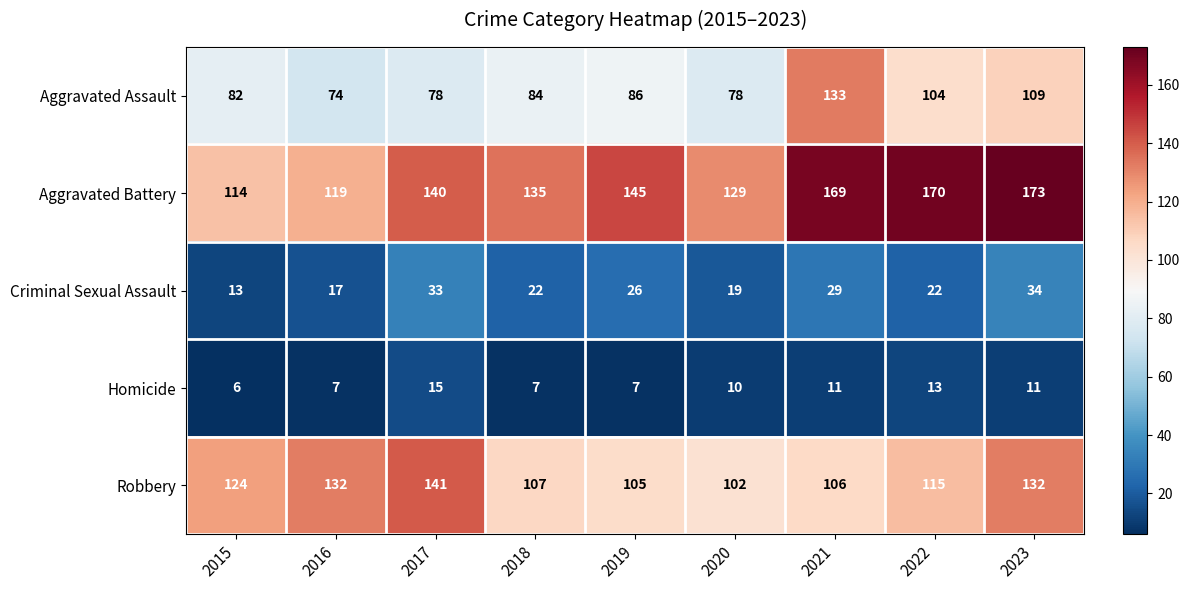

What is the difference between the maximum and minimum values in the Robbery series?

39